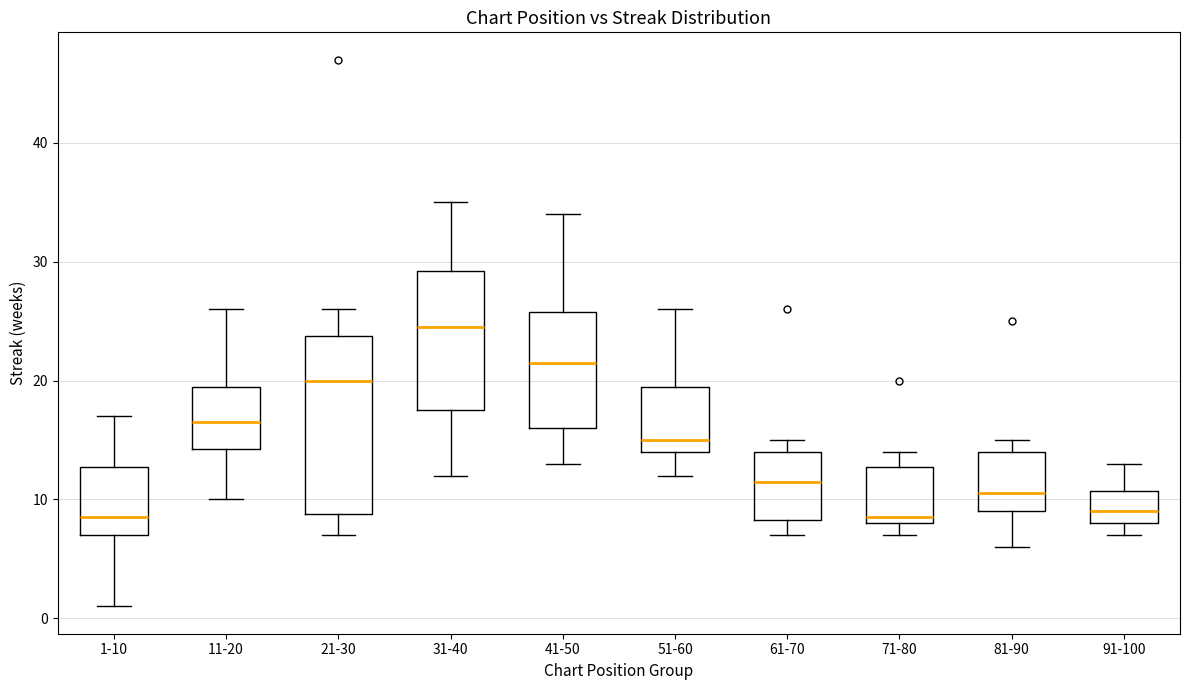

Which box is the tallest, from its lower edge to its upper edge?

21-30